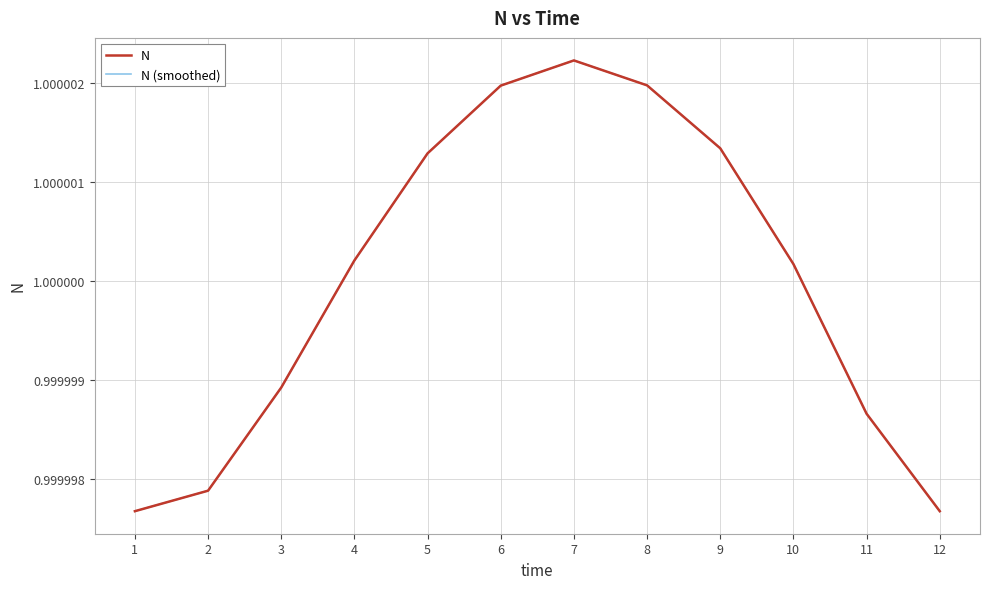

The N (smoothed) series shows 0.6 at 2. True or false?

False